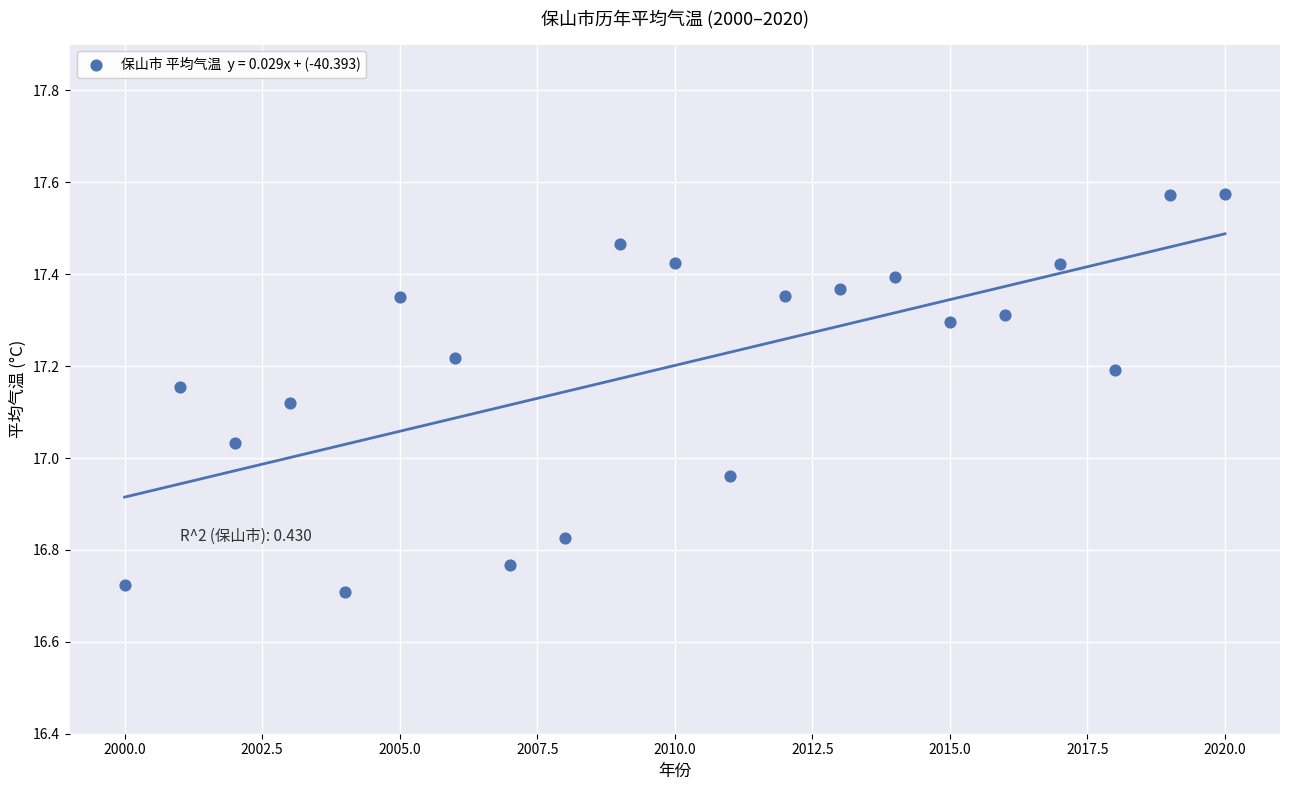

What is the range of Y values (max minus min)?

0.9